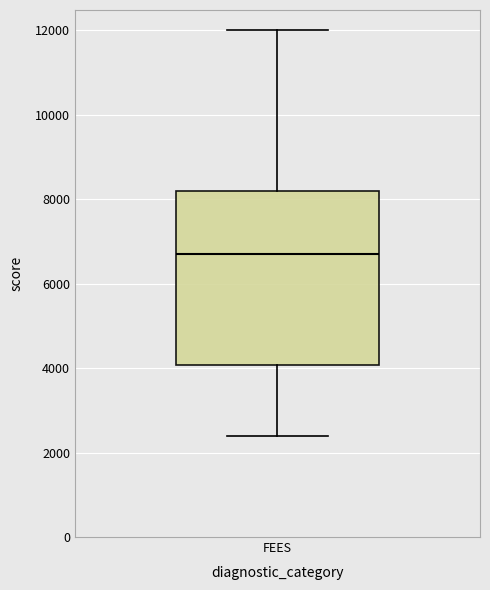

Read this box plot against the y-axis: the position of the median line, the range covered by the box, and the ends of both whiskers. The values are not printed on the chart, so give them approximately, as read against the axis.

median 6800, box 4000 to 8200, whiskers 2400 to 12000